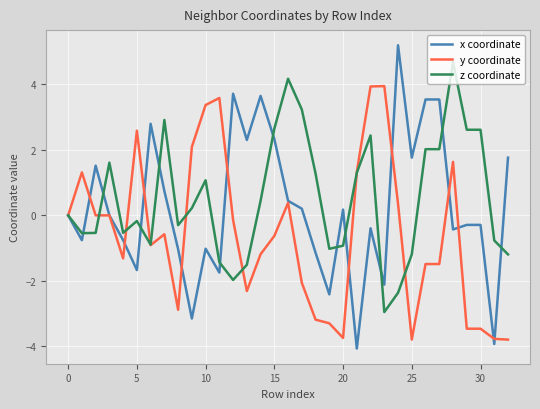

What are all the series names shown in the legend?

x coordinate, y coordinate, z coordinate